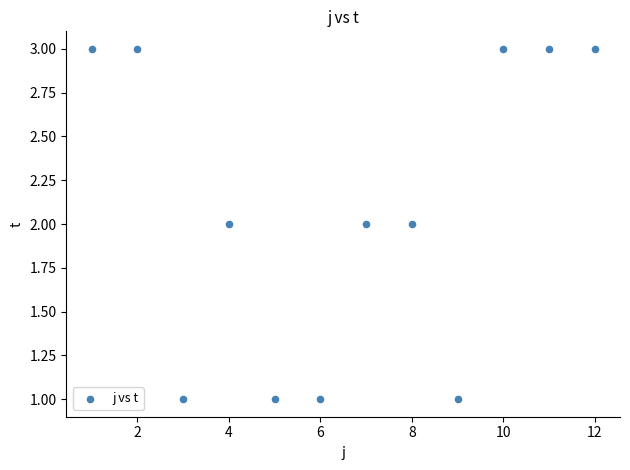

What is the average X value?

6